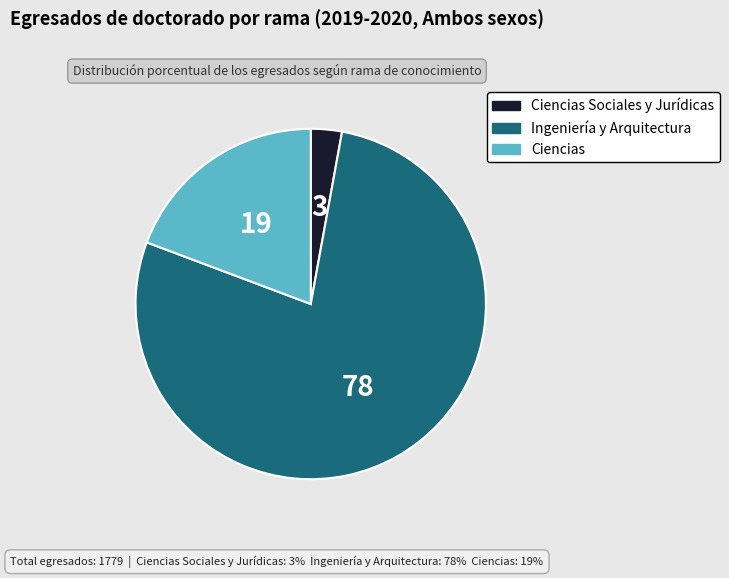

Does any single category account for the majority?

Yes